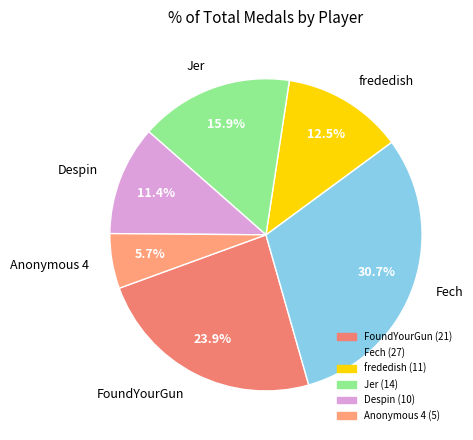

Is Anonymous 4 the majority of the pie?

No